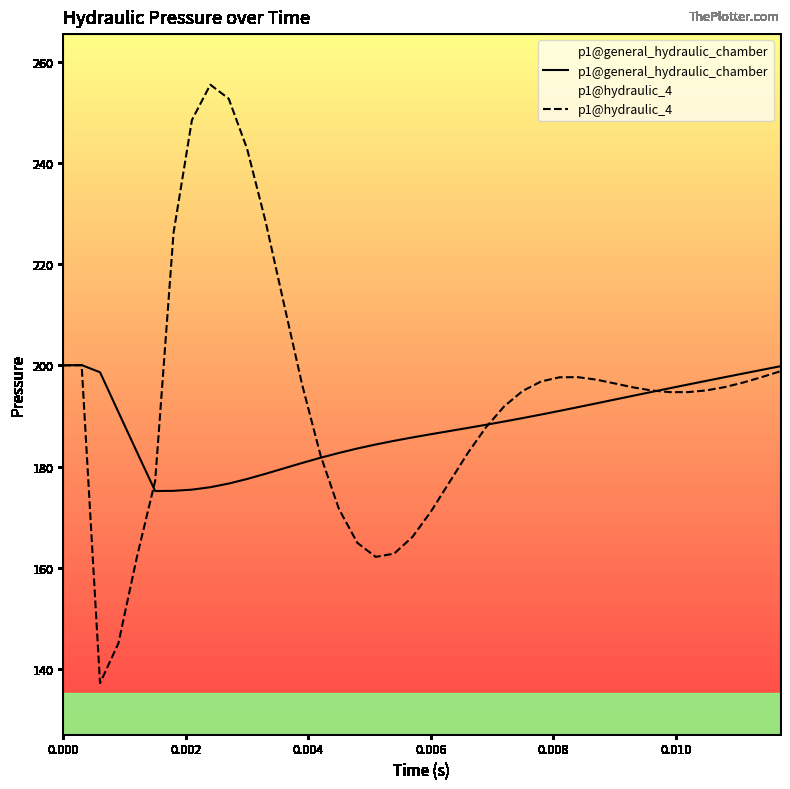

Which series has the largest total across all categories?

p1@hydraulic_4